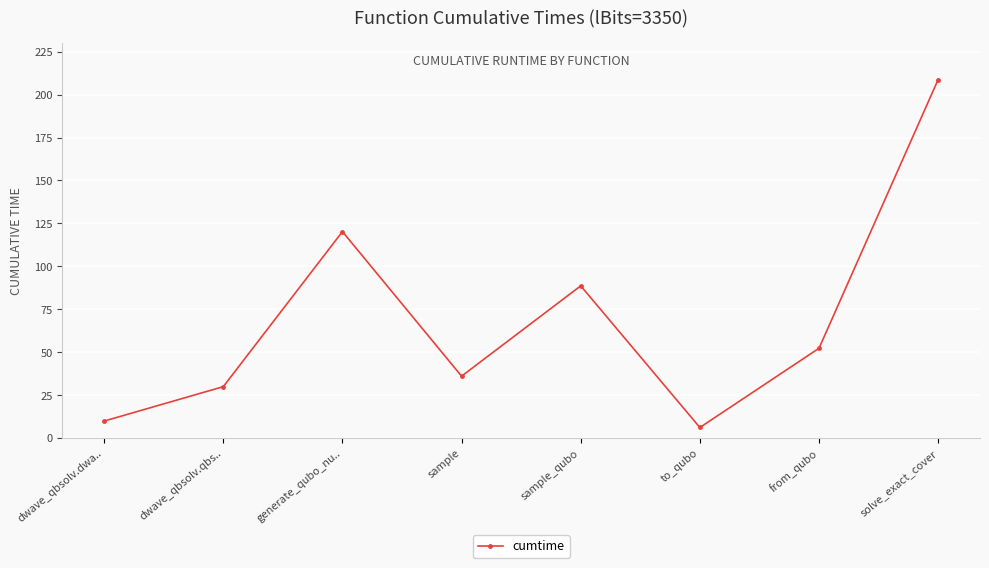

How many lines are shown in the chart?

1